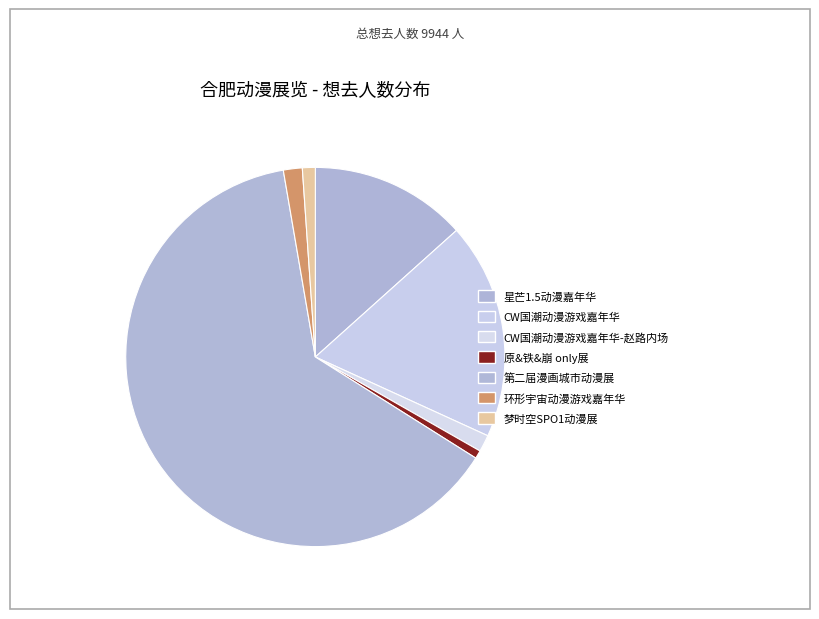

To the nearest percent, what is the difference between the largest and smallest slice percentages?

63%